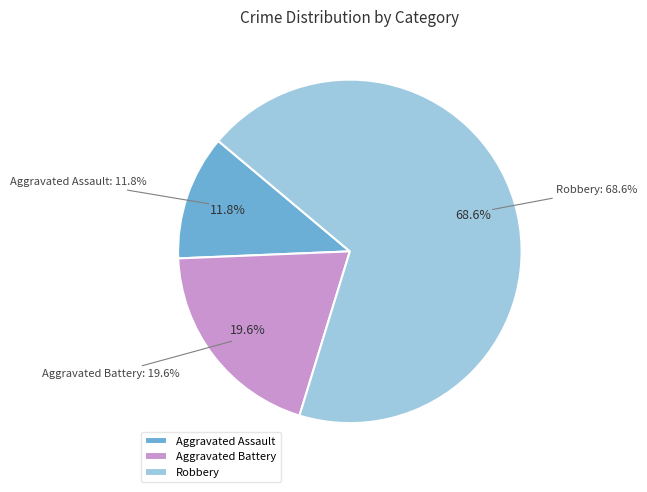

The 2019 slice represents 22% of the pie. True or false?

False